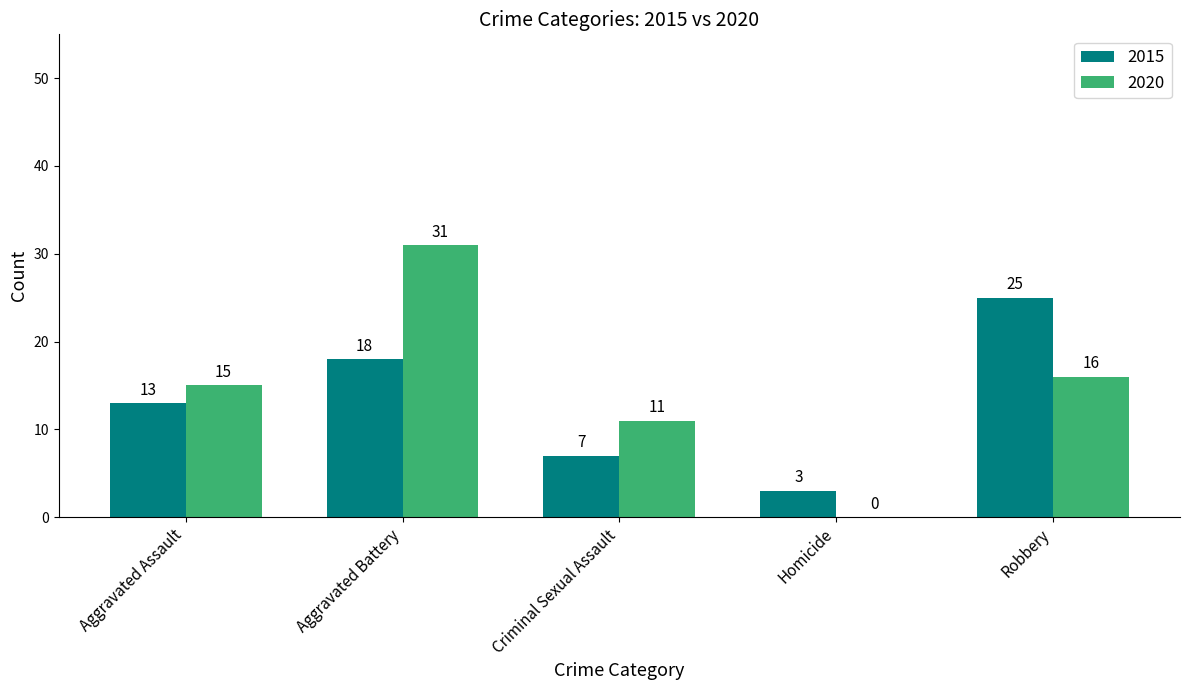

What is the sum of the 2015 values at Criminal Sexual Assault and Aggravated Battery?

25